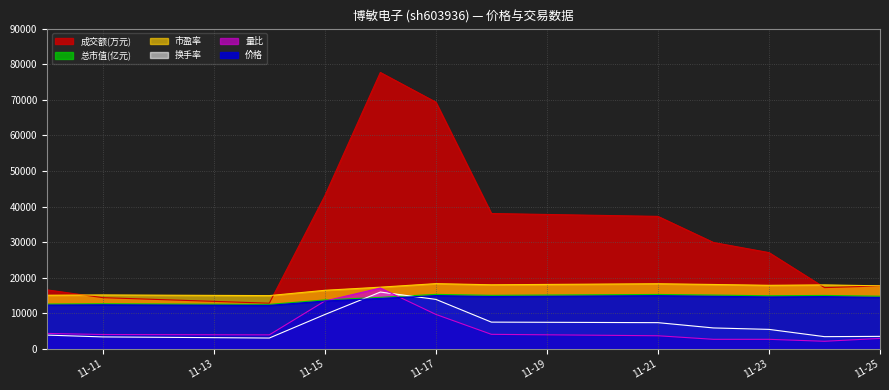

Is it true that 市盈率 equals 17728.0 at 11-25?

True